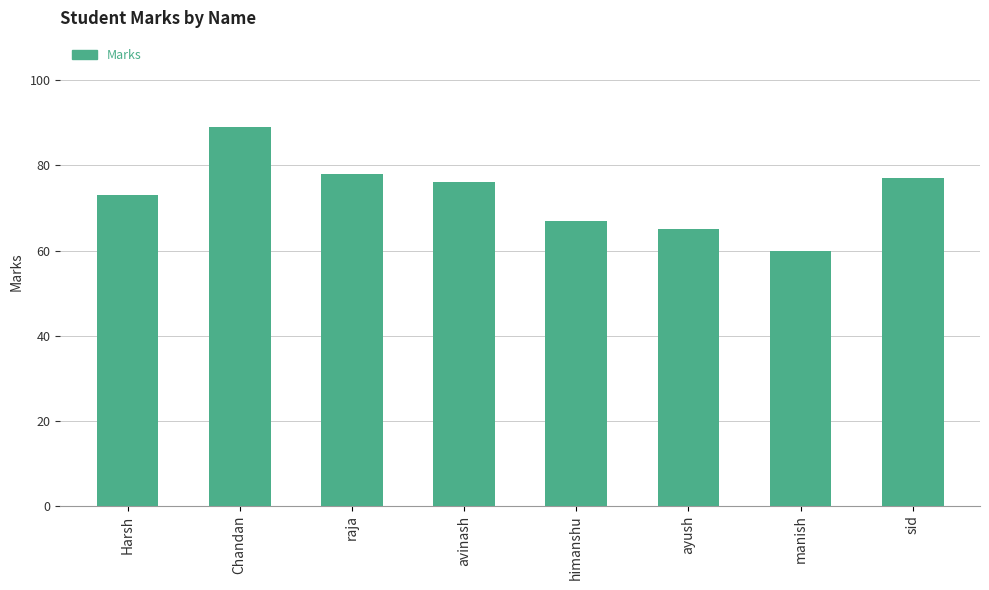

What is the label of the 1st bar from the left?

Harsh